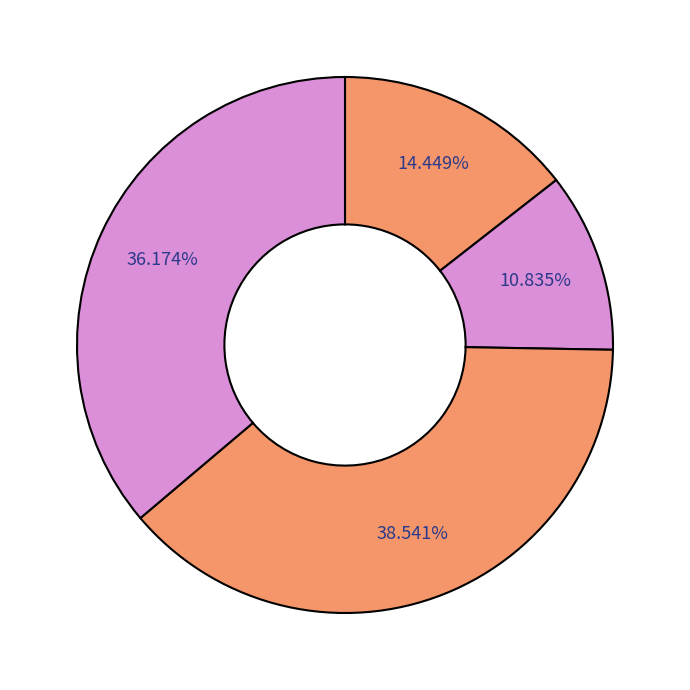

How many slices are in this pie chart?

4